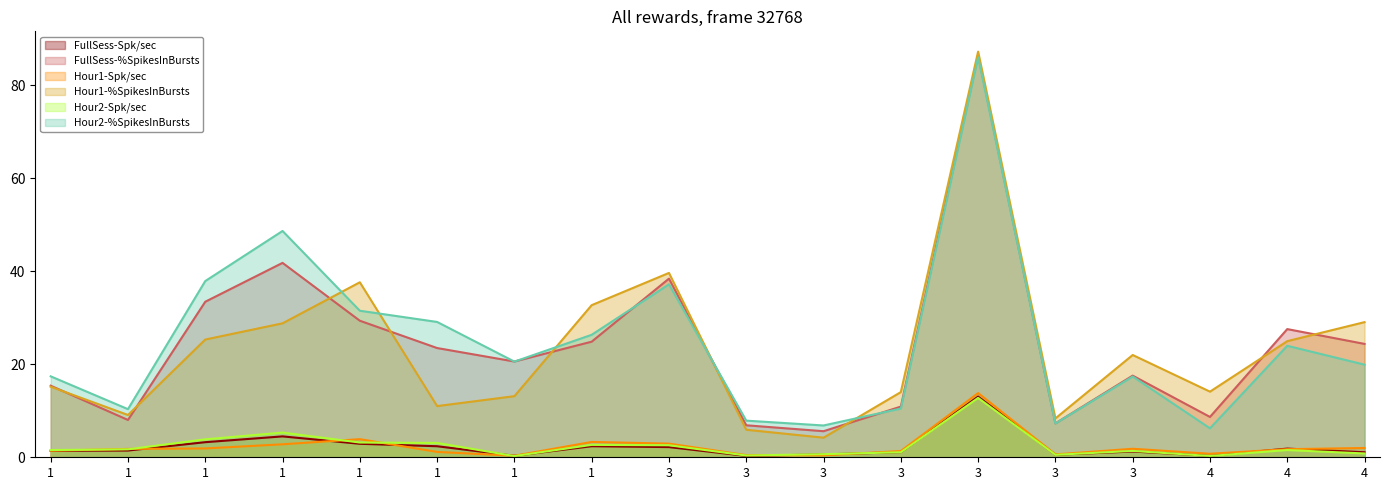

What is the sum of all Hour2-%SpikesInBursts values?

444.7